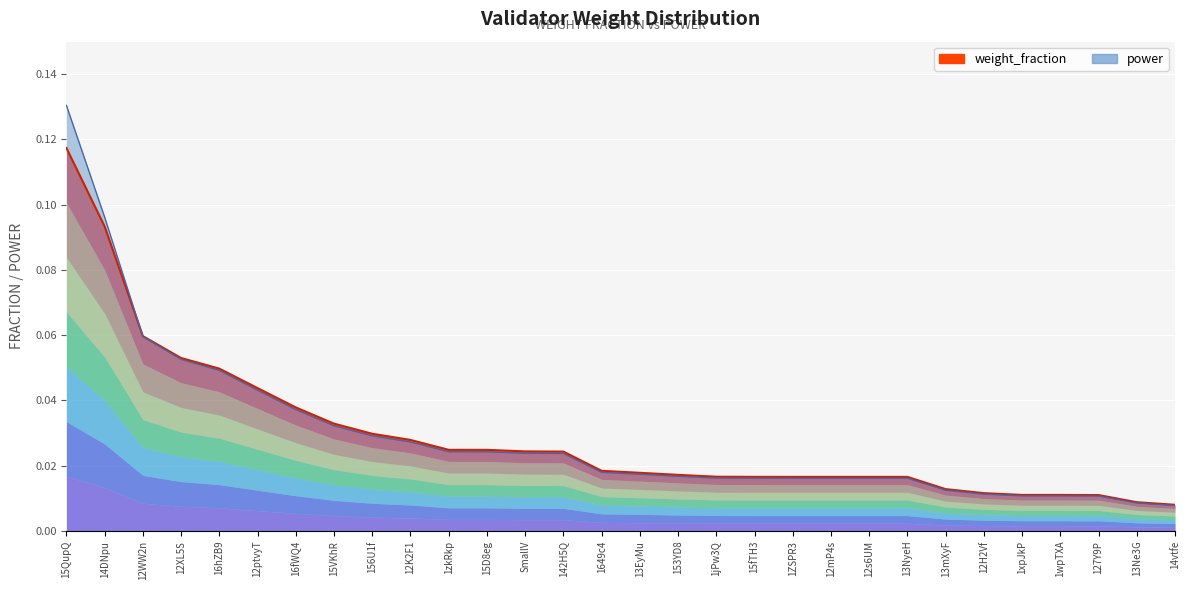

Reading right to left, what are all the values shown in this chart?

14vtfe=0.0	13Ne3G=0.0	127Y9P=0.0	1wpTXA=0.0	1xpJkP=0.0	12H2Vf=0.0	13mXyF=0.0	13NyeH=0.0	12s6UM=0.0	12mP4s=0.0	1ZSPR3=0.0	15fTH3=0.0	1jPw3Q=0.0	153YD8=0.0	13EyMu=0.0	1649c4=0.0	142H5Q=0.0	SmallV=0.0	15D8eg=0.0	1zkRkp=0.0	12K2F1=0.0	156U1f=0.0	15VKhR=0.0	16fWQ4=0.0	12ptvyT=0.0	16hZB9=0.0	12XL5S=0.1	12WW2n=0.1	14DNpu=0.1	15QupQ=0.1